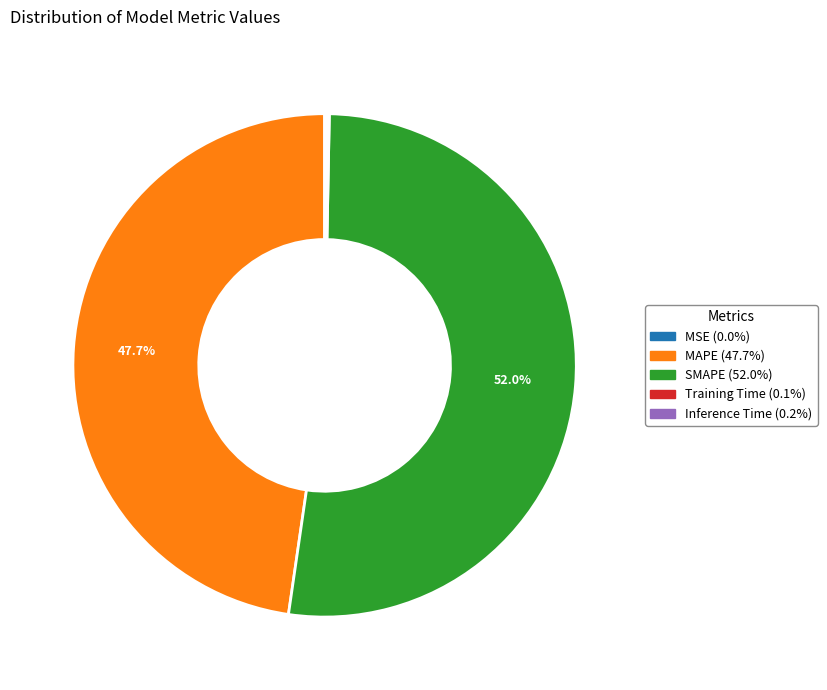

Which slice represents more than half of the pie?

SMAPE